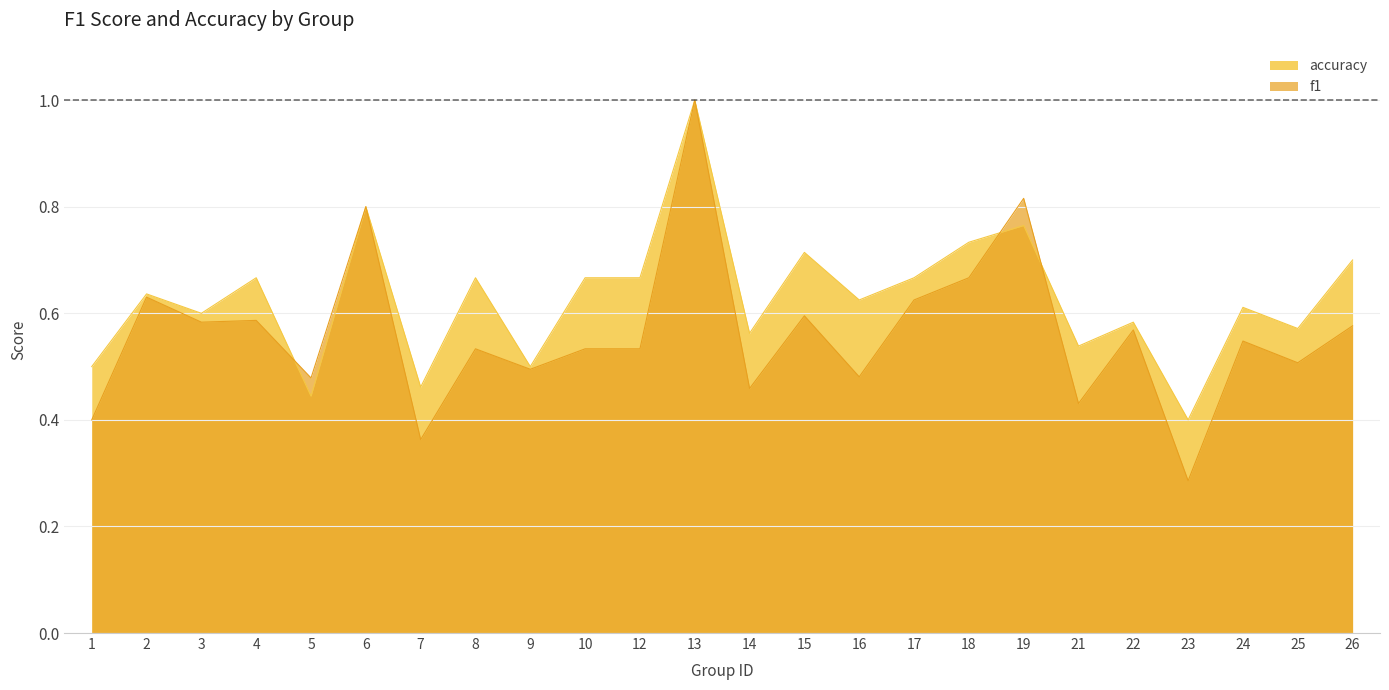

Where do f1 and accuracy first cross each other?

4 and 5